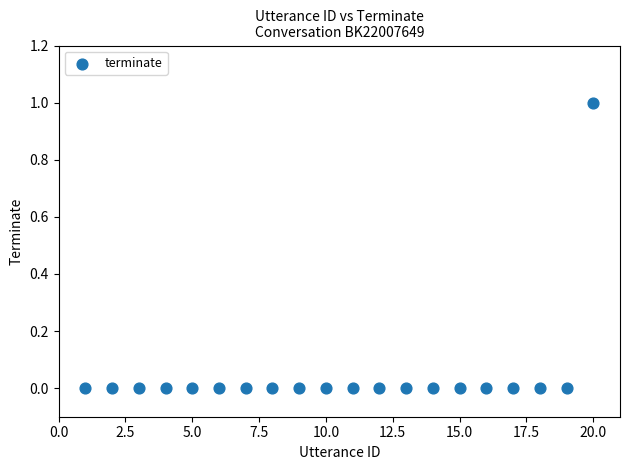

What is the range of X values (max minus min)?

19